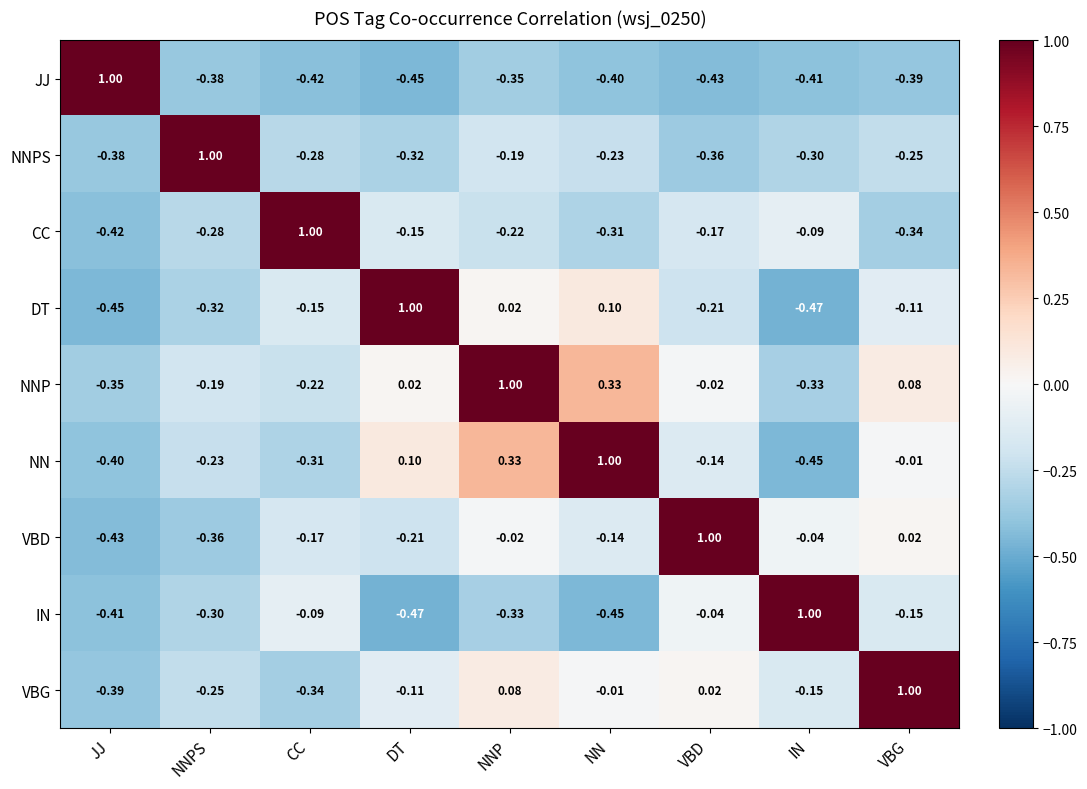

Which category has the lowest value in the NN series?

IN